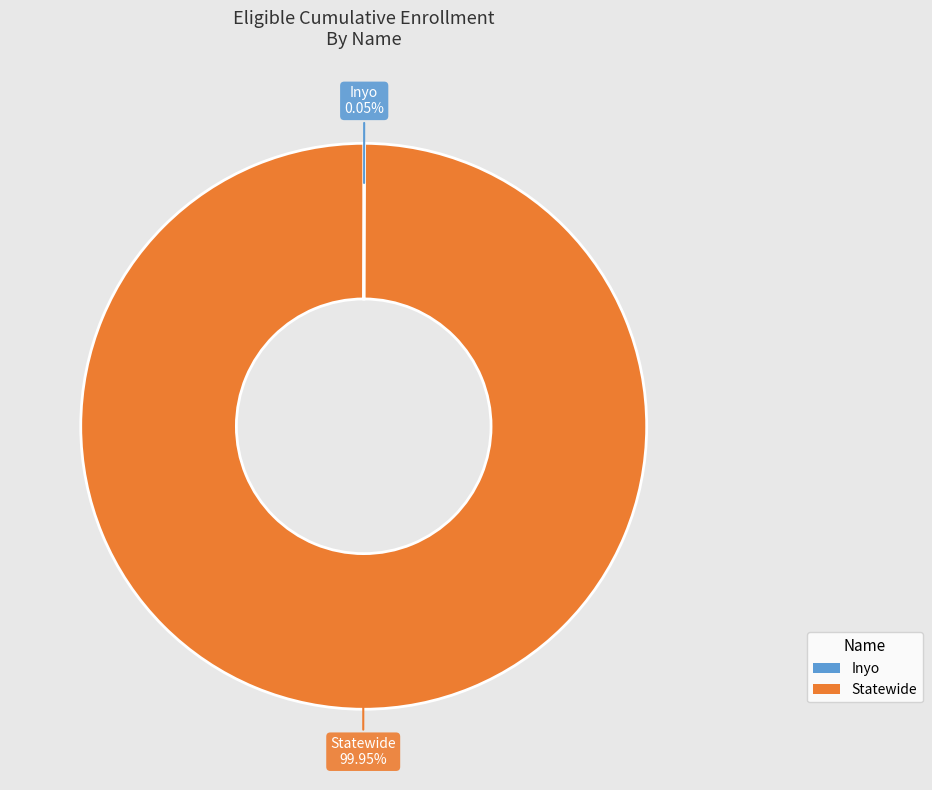

Which slice is the largest?

Statewide